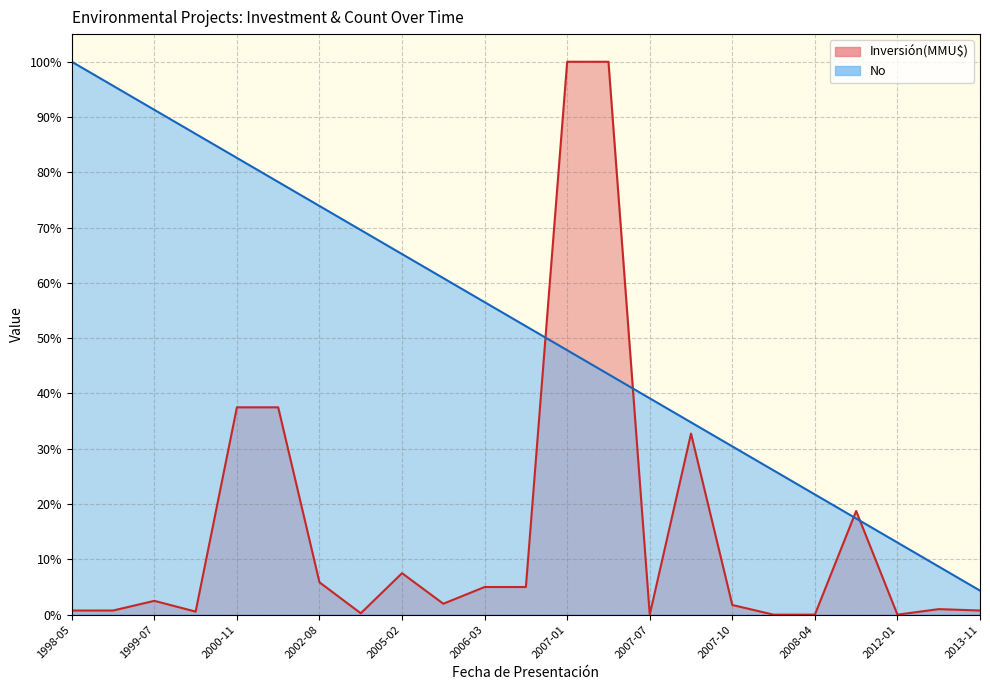

Rank the series at 2000-08 from lowest to highest value.

Inversión(MMU$), No